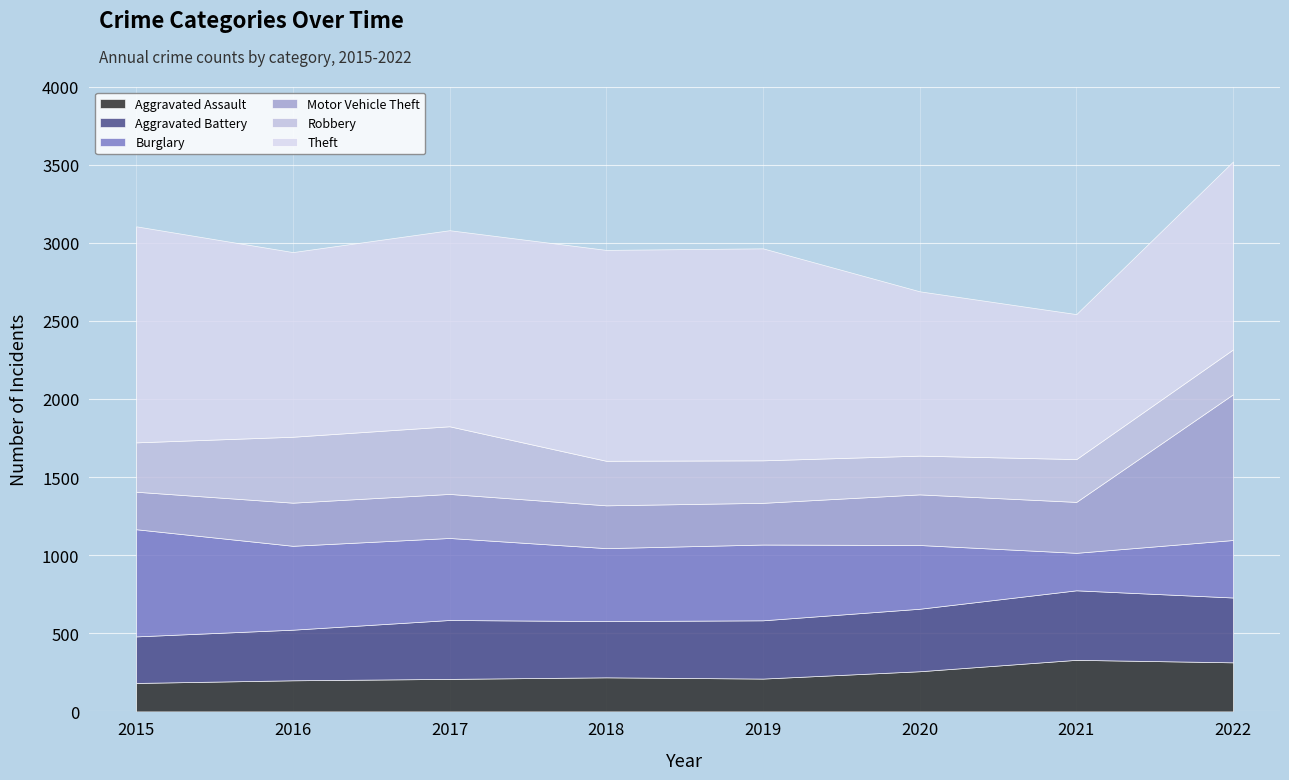

What are all the series names shown in the legend?

Aggravated Assault, Aggravated Battery, Burglary, Motor Vehicle Theft, Robbery, Theft